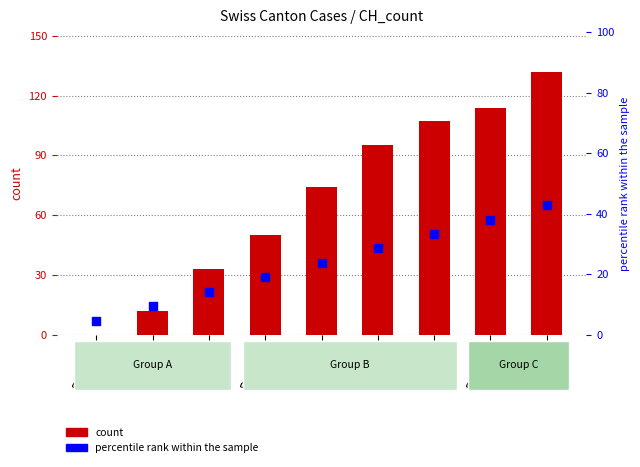

What are all the series names shown in the legend?

count, percentile rank within the sample